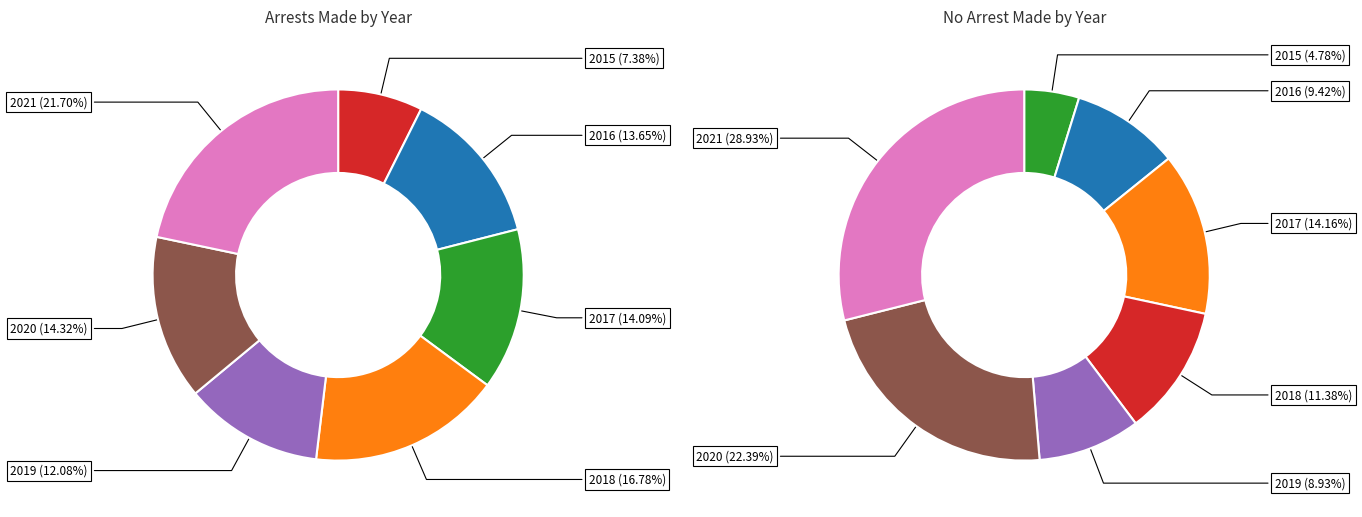

How much of the chart is everything except 2017?

85.9%